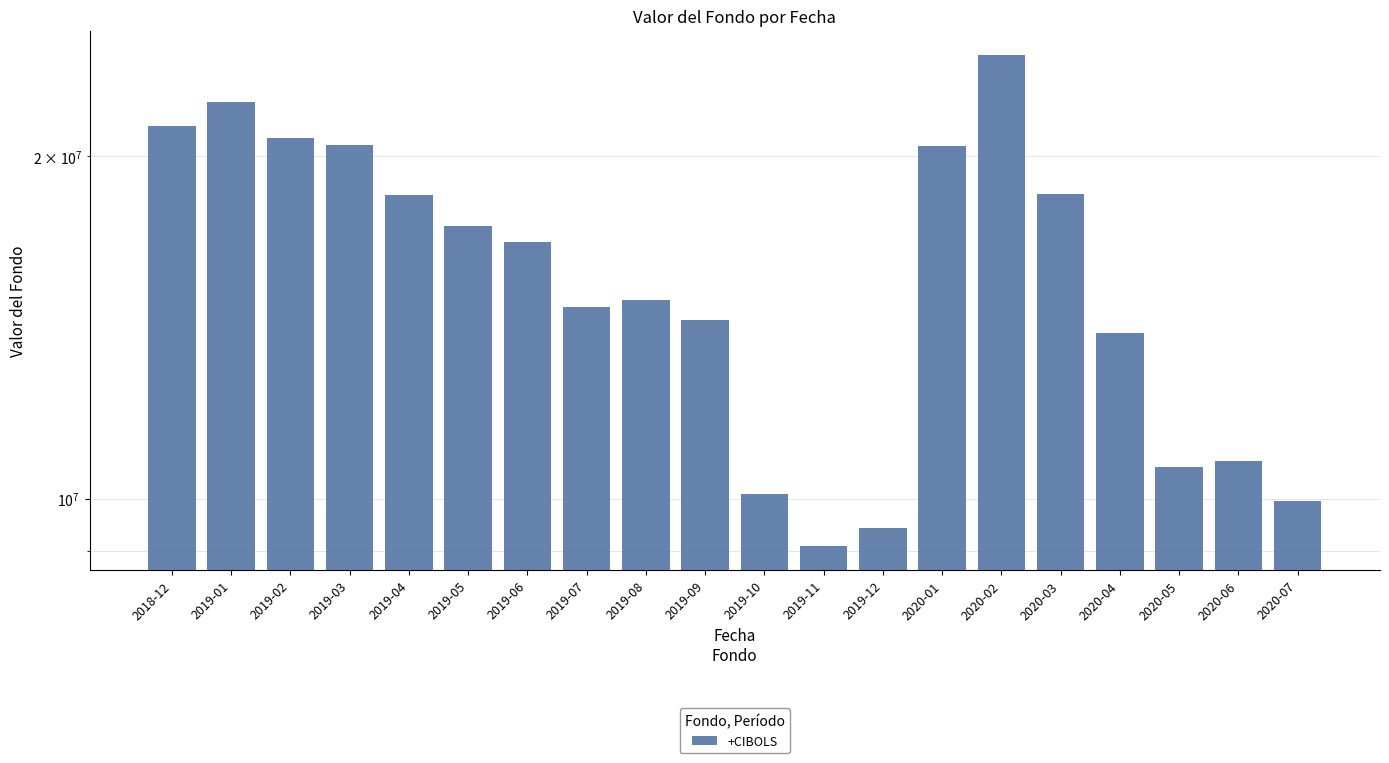

The value at 2020-06 is 10798982. True or false?

True